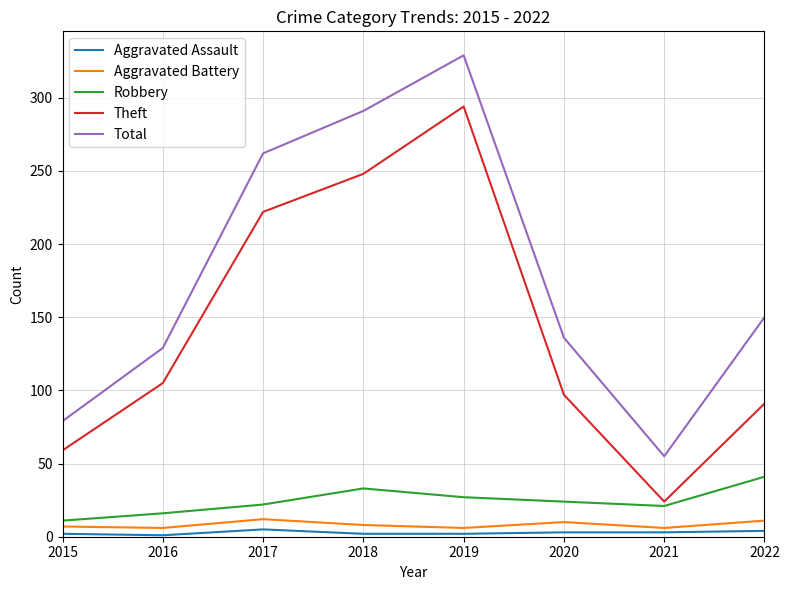

True or false: Theft and Robbery intersect in this chart.

False